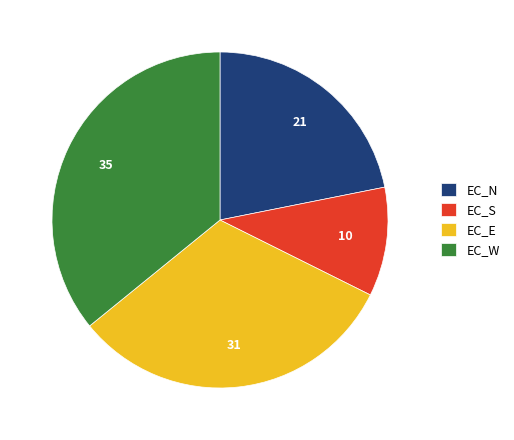

Count the number of slices in the pie.

4